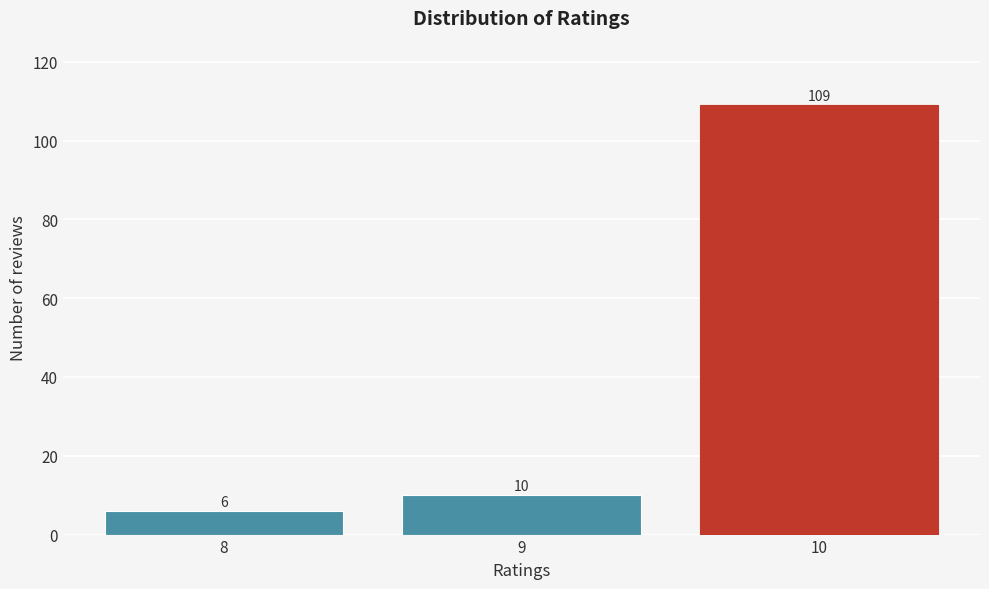

Reading left to right, what are all the values shown in this chart?

8=6	9=10	10=109